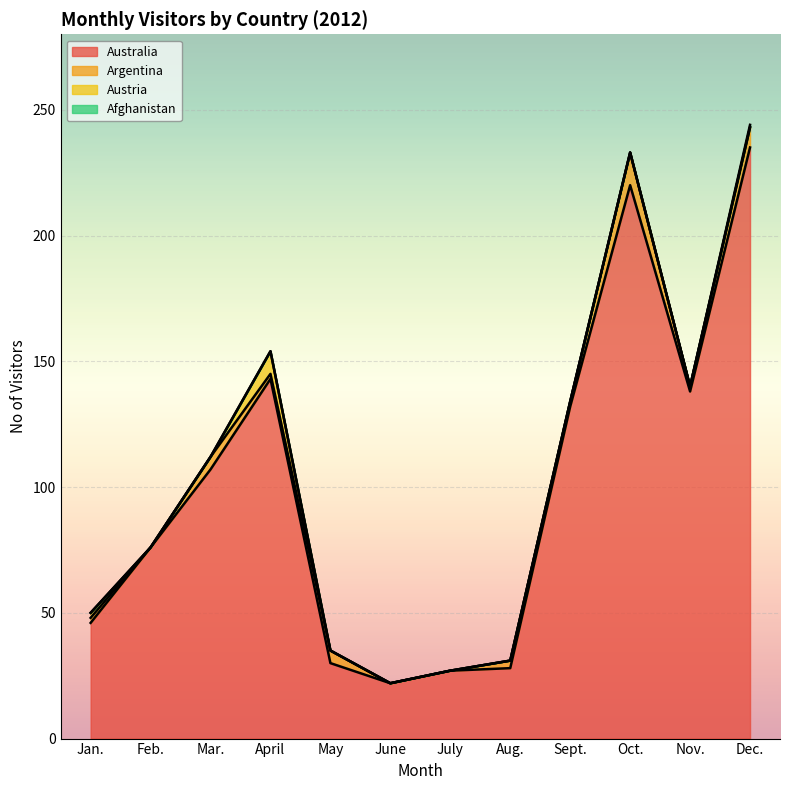

What is the total value across all series at June?

22